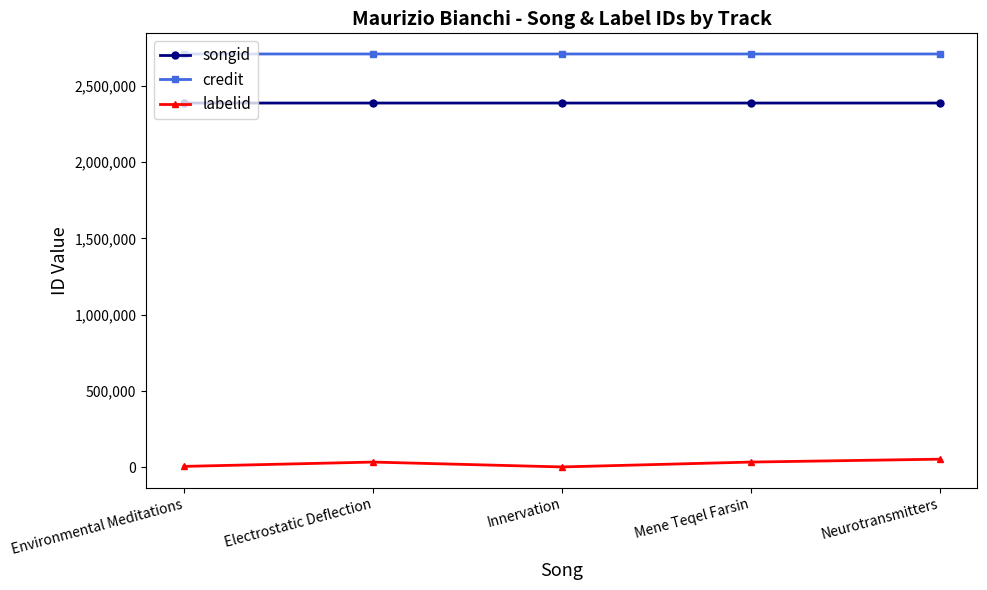

Does the chart have visible grid lines?

No